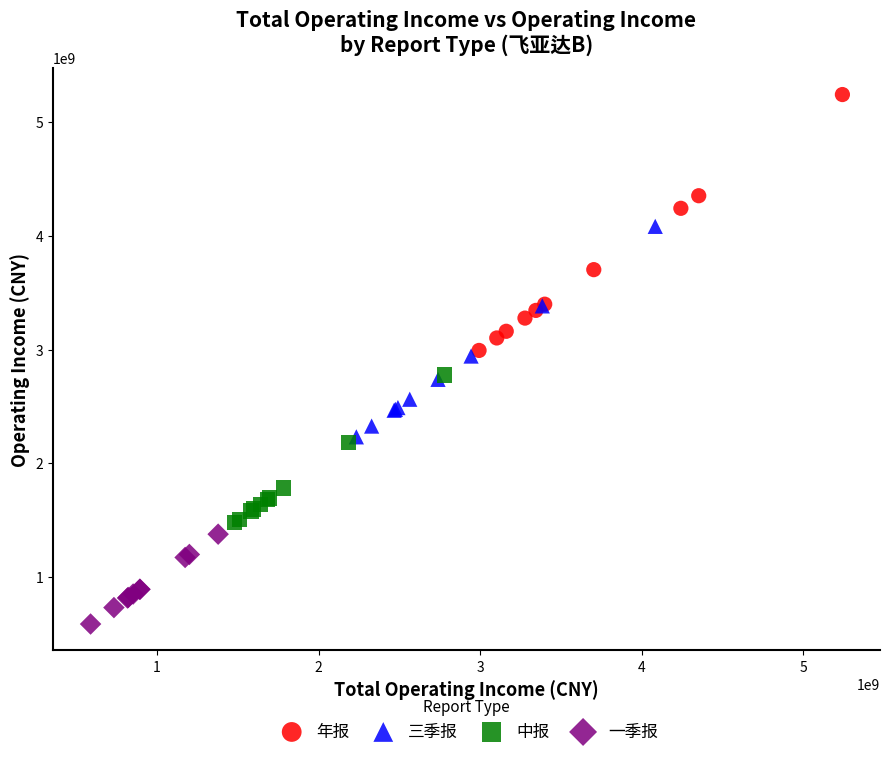

Which series has the largest Y range (max minus min)?

年报